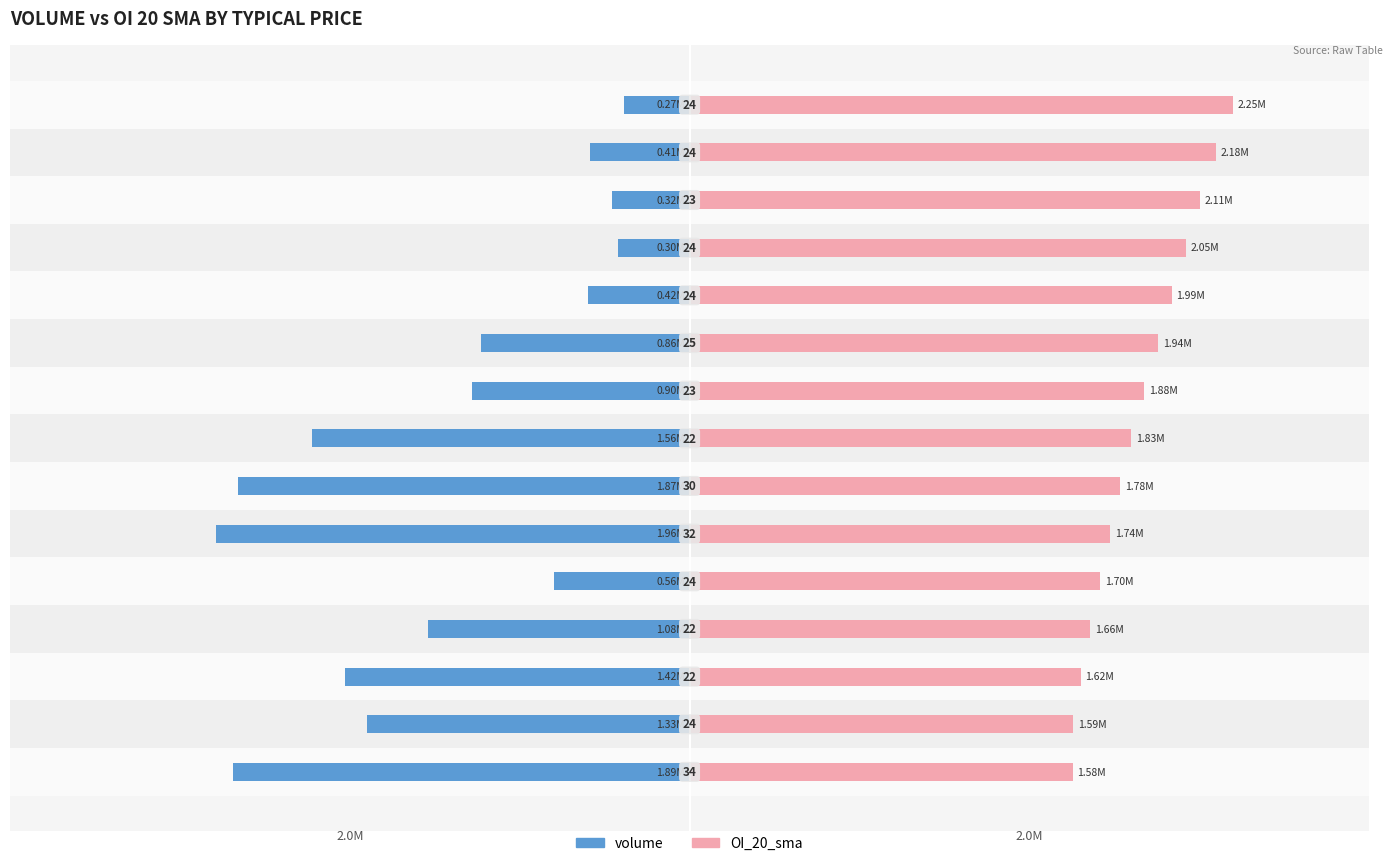

How many data points in volume are above -24?

7